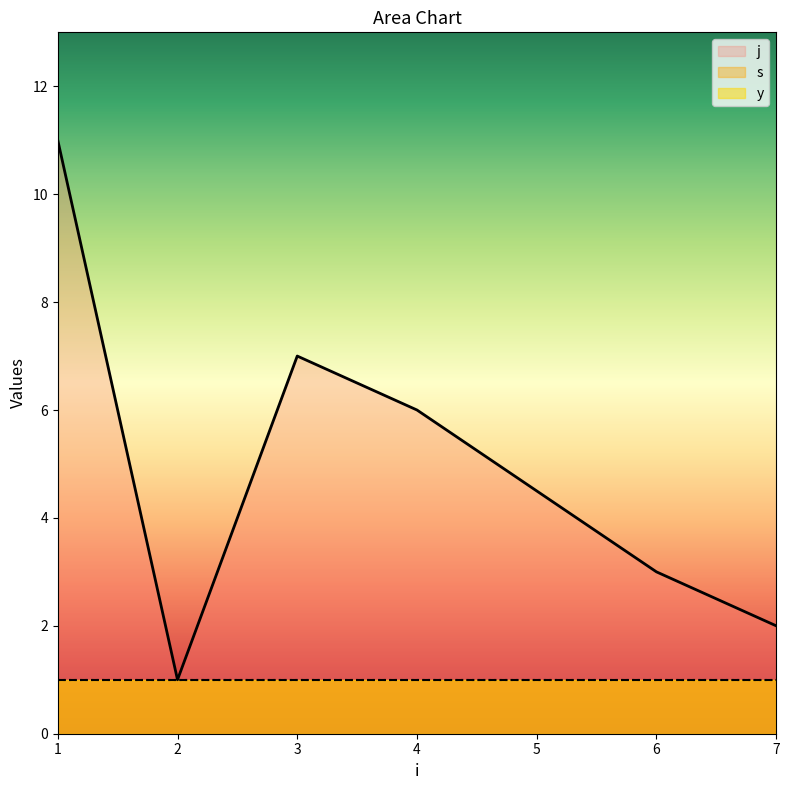

Reading right to left, transcribe all the data shown in this chart.

j: 7=2	6=3	4=6	3=7	2=1	1=11
s: 7=1	6=1	4=1	3=1	2=1	1=1
y: 7=1	6=1	4=1	3=1	2=1	1=1